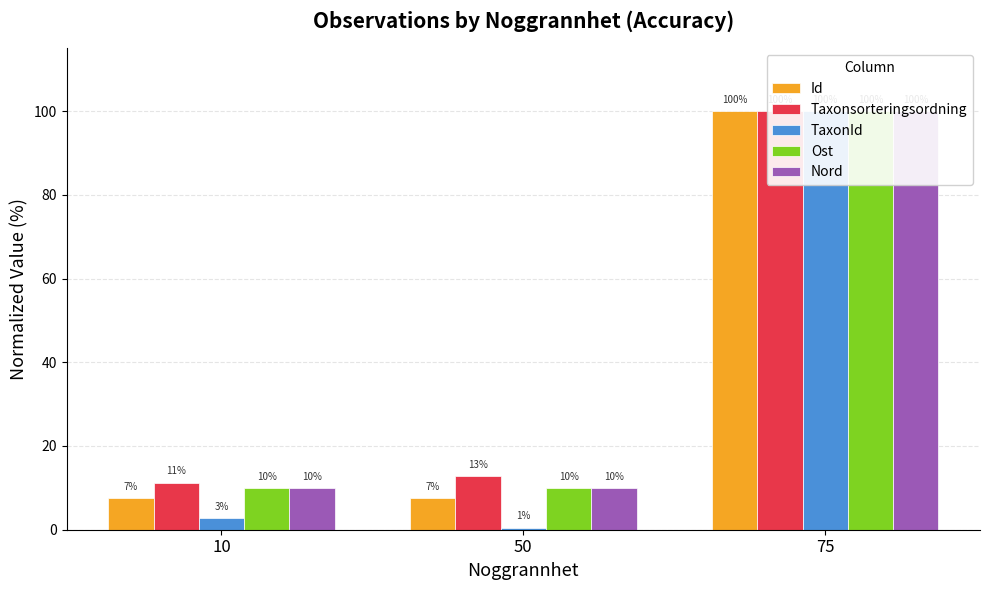

What is the total value across all series at 10?

41.5